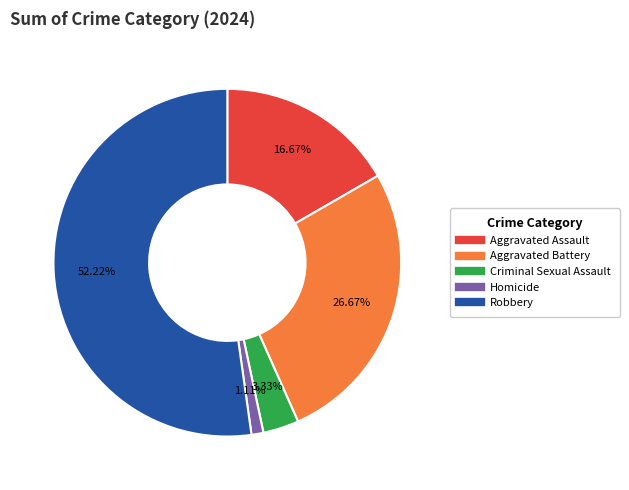

To the nearest percent, what percentage of the pie is Homicide?

1%